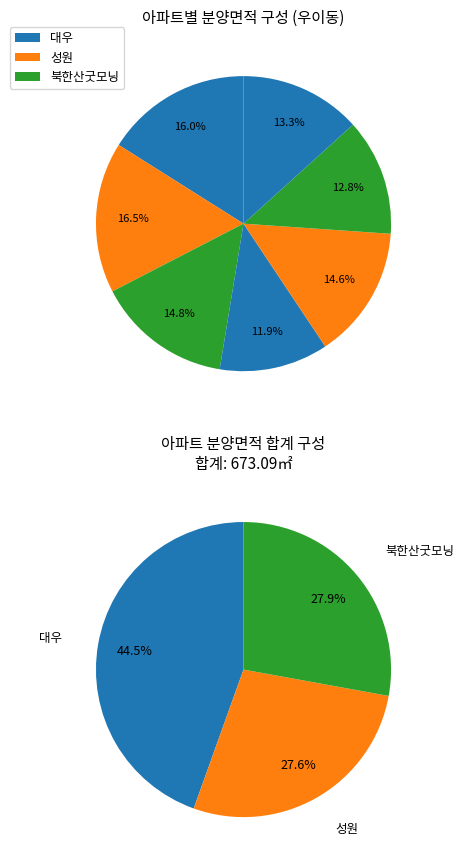

To the nearest percent, what percentage of the pie is 북한산굿모닝(97.98)?

15%